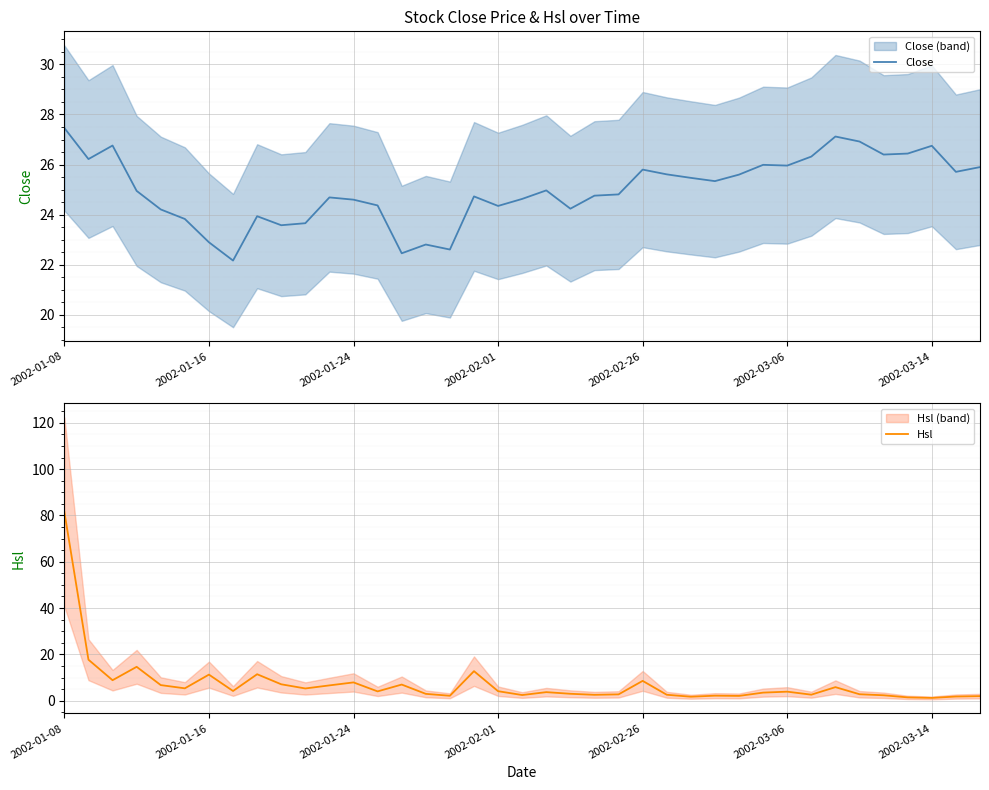

What is the lowest value of the Close series?

22.2